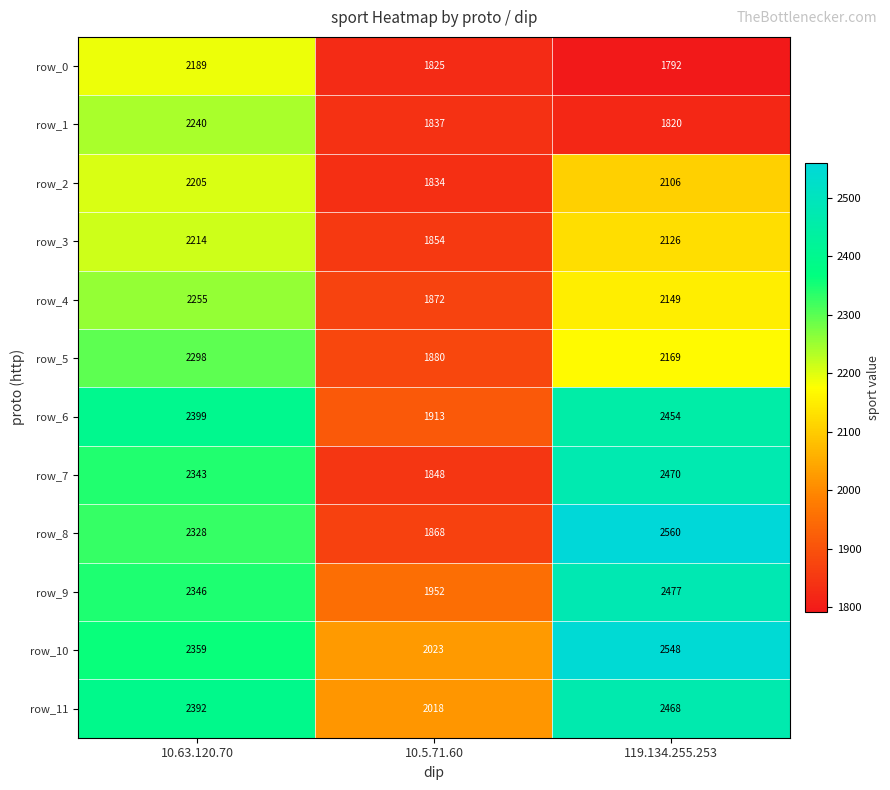

Reading left to right, extract all data points from this chart.

row_0: 10.63.120.70=2189	10.5.71.60=1825	119.134.255.253=1792
row_1: 10.63.120.70=2240	10.5.71.60=1837	119.134.255.253=1820
row_2: 10.63.120.70=2205	10.5.71.60=1834	119.134.255.253=2106
row_3: 10.63.120.70=2214	10.5.71.60=1854	119.134.255.253=2126
row_4: 10.63.120.70=2255	10.5.71.60=1872	119.134.255.253=2149
row_5: 10.63.120.70=2298	10.5.71.60=1880	119.134.255.253=2169
row_6: 10.63.120.70=2399	10.5.71.60=1913	119.134.255.253=2454
row_7: 10.63.120.70=2343	10.5.71.60=1848	119.134.255.253=2470
row_8: 10.63.120.70=2328	10.5.71.60=1868	119.134.255.253=2560
row_9: 10.63.120.70=2346	10.5.71.60=1952	119.134.255.253=2477
row_10: 10.63.120.70=2359	10.5.71.60=2023	119.134.255.253=2548
row_11: 10.63.120.70=2392	10.5.71.60=2018	119.134.255.253=2468